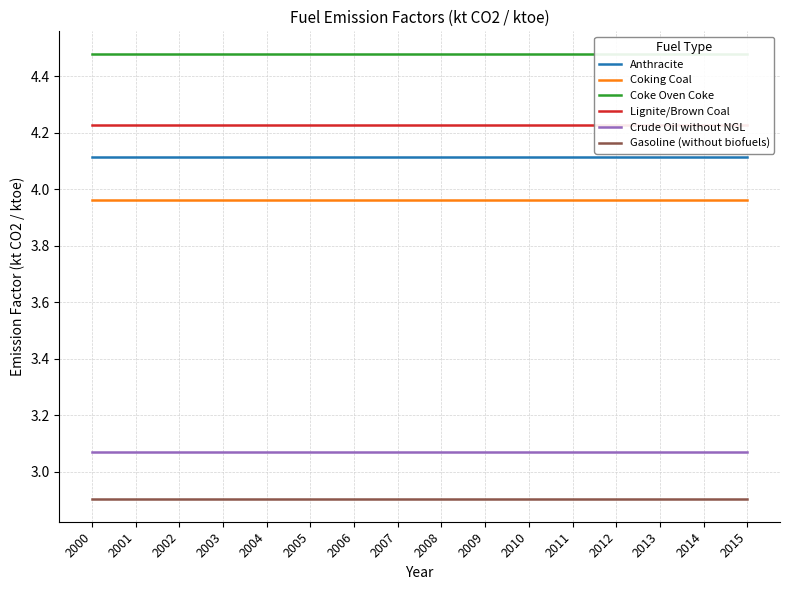

Which series has the largest range (max minus min)?

Anthracite